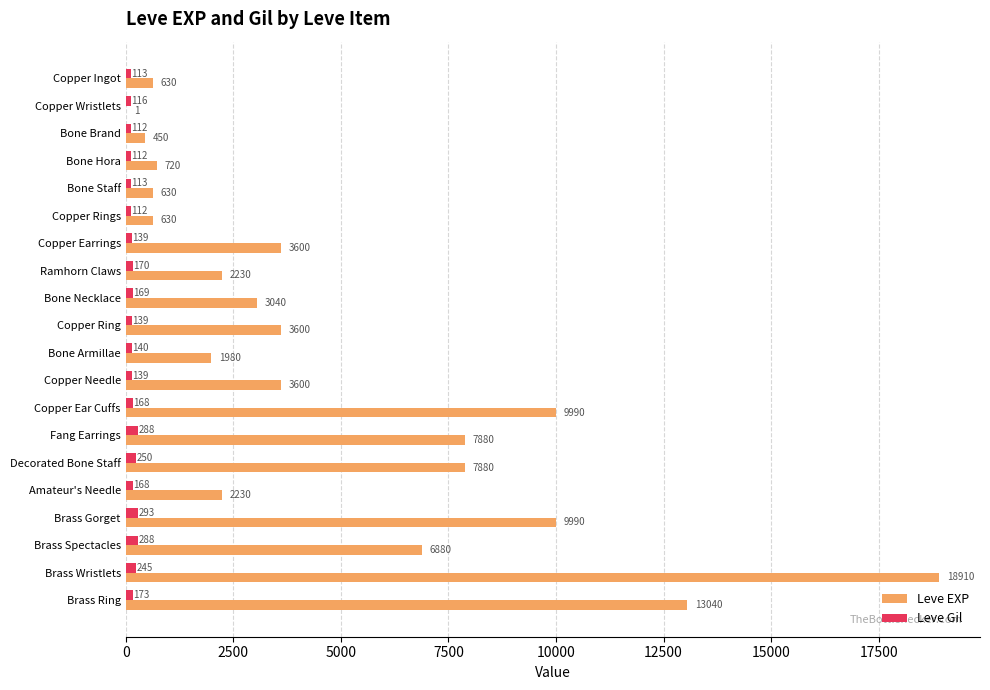

How many data points does each series have?

20